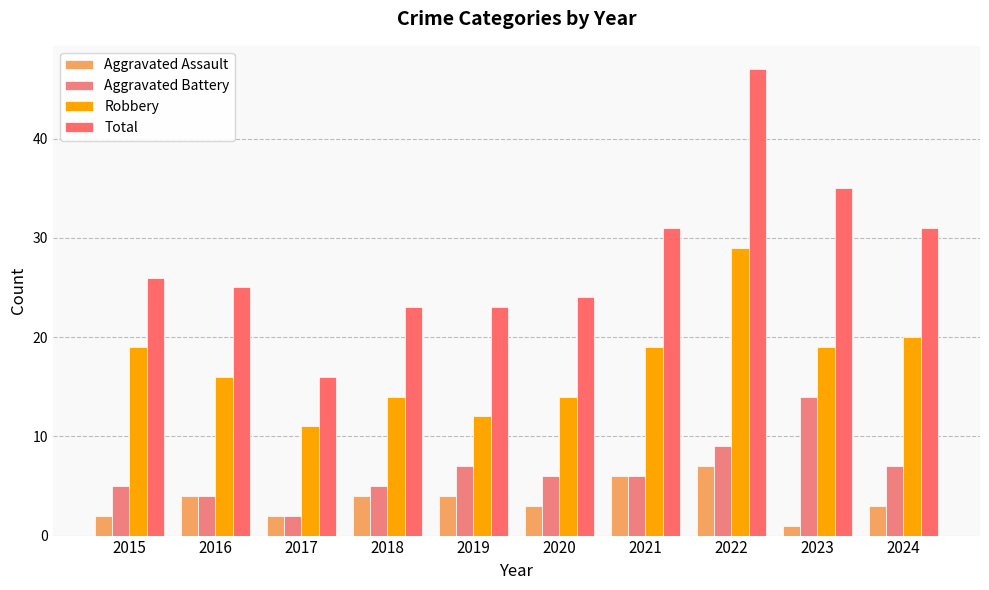

True or false: Total has a value of 25 at 2016.

True